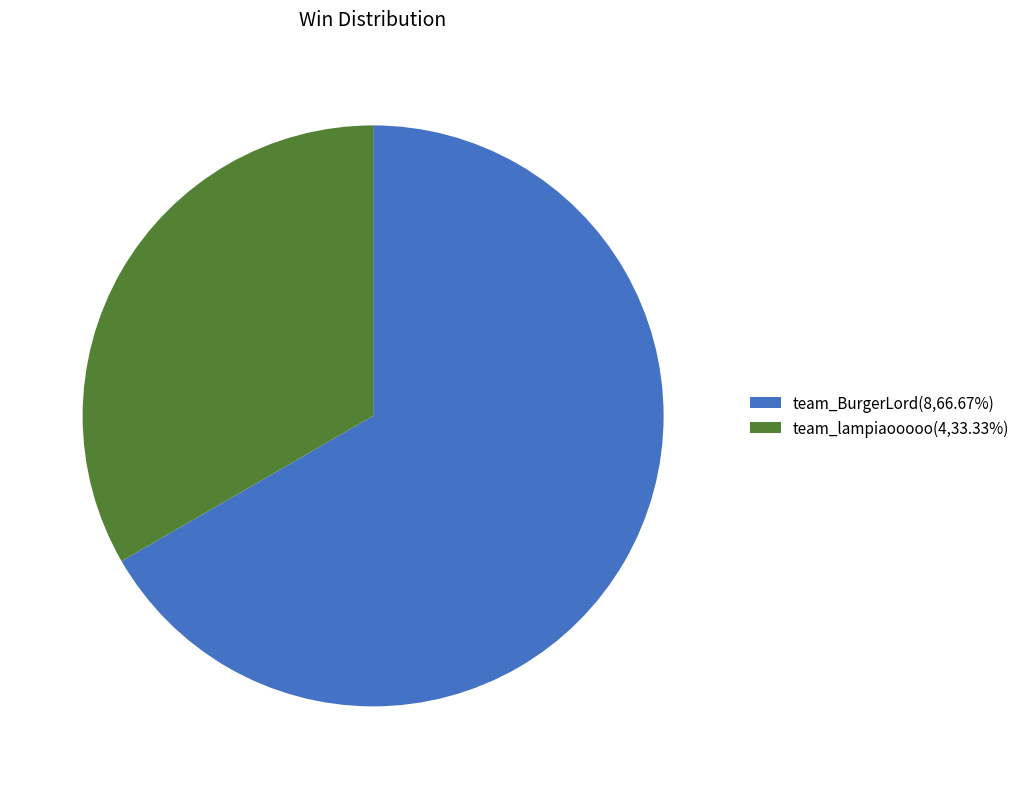

Is the sum of team_BurgerLord(8,66.67%) and team_lampiaooooo(4,33.33%) greater than half?

Yes